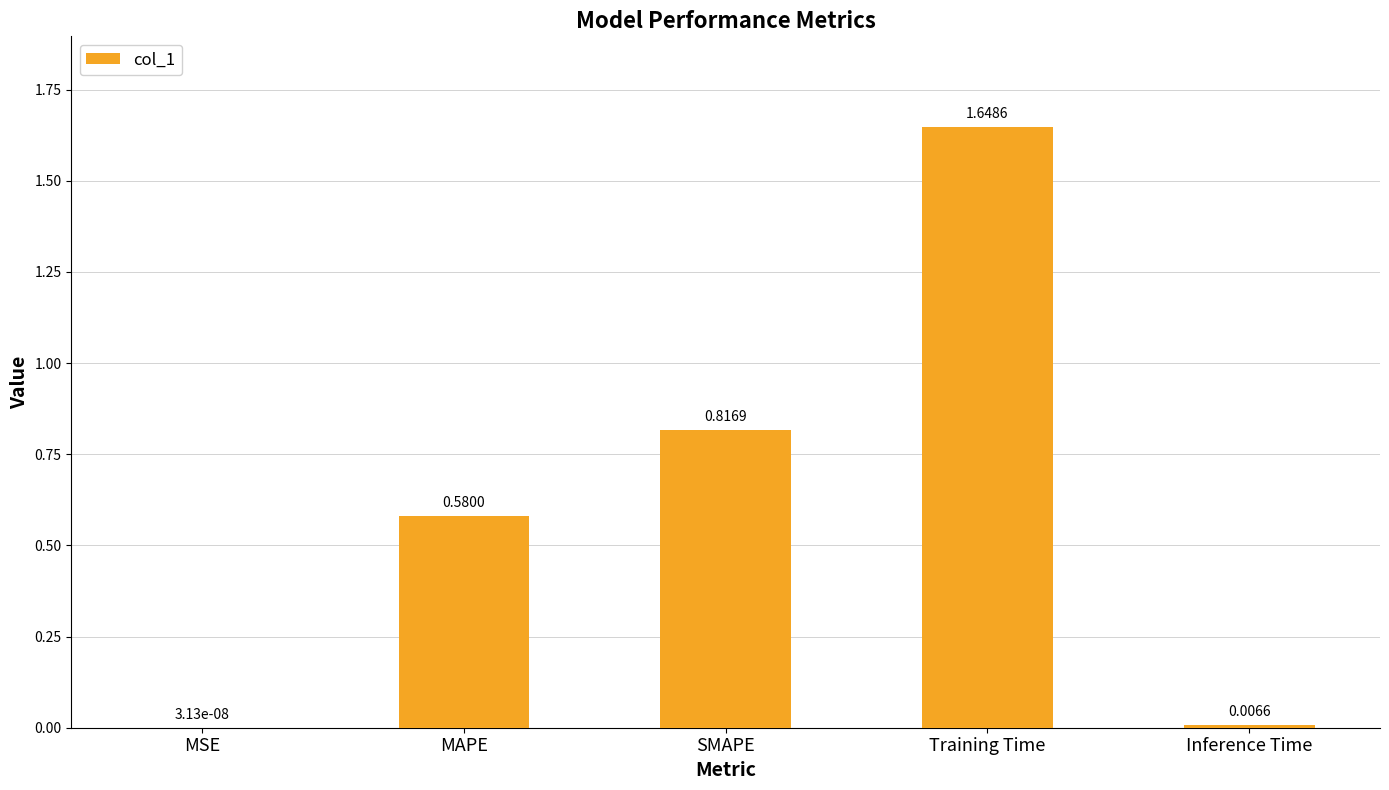

Which category has the highest value across all series?

Training Time